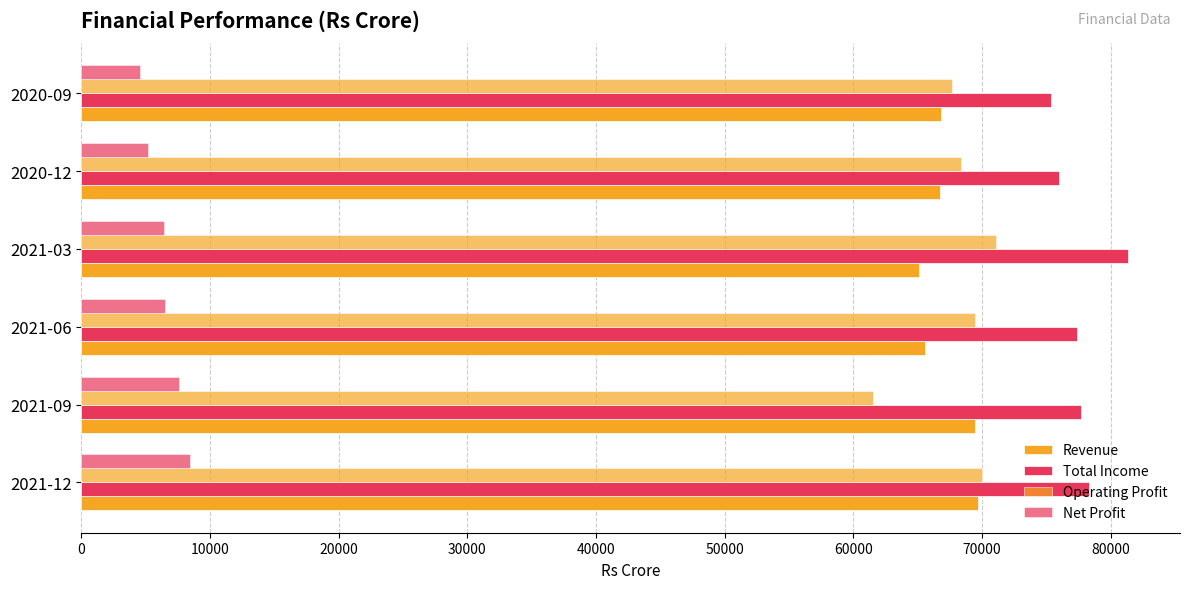

How many data points in Total Income are less than 77689?

3